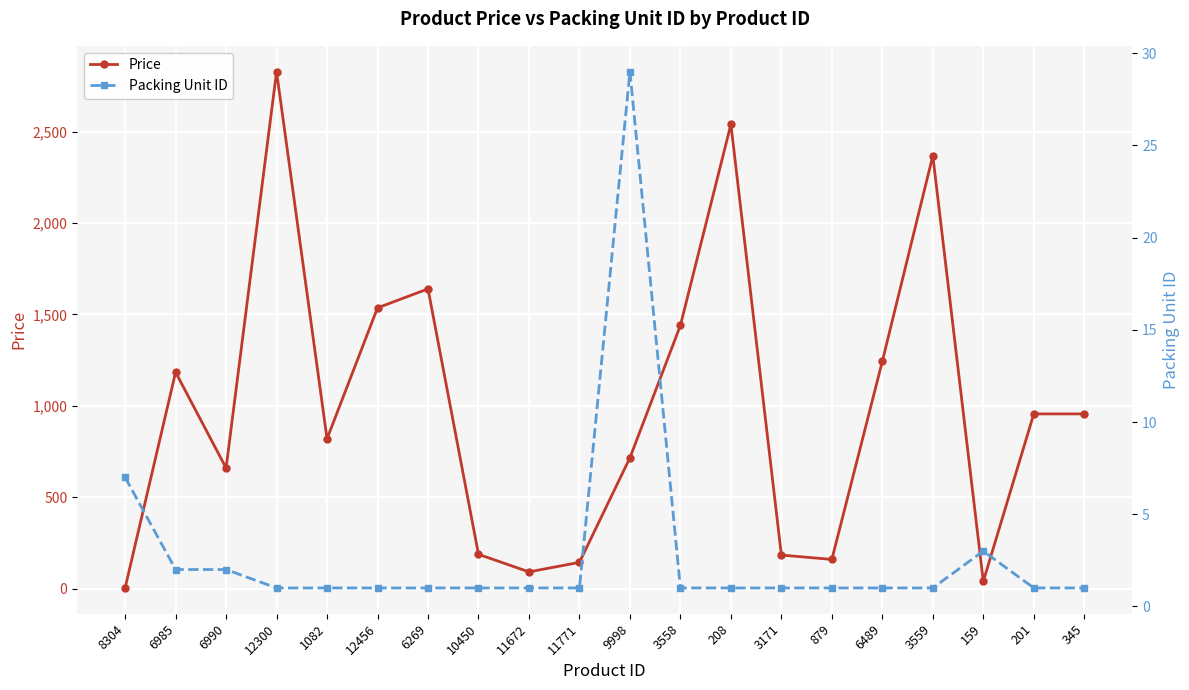

Which series has the largest total across all categories?

Price